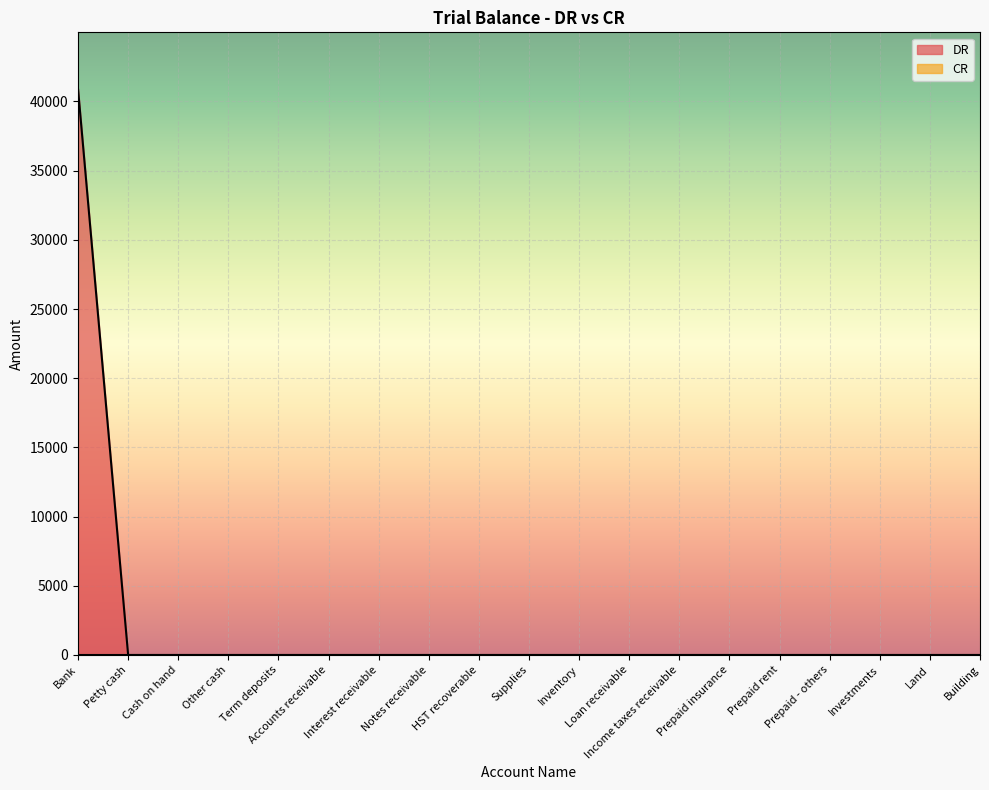

Is it true that the value at Building is 0?

True